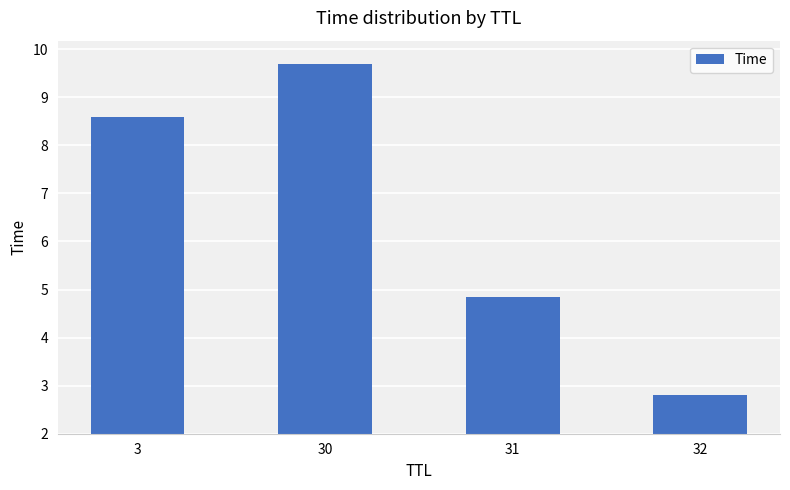

Rank the categories by value from highest to lowest.

30, 3, 31, 32